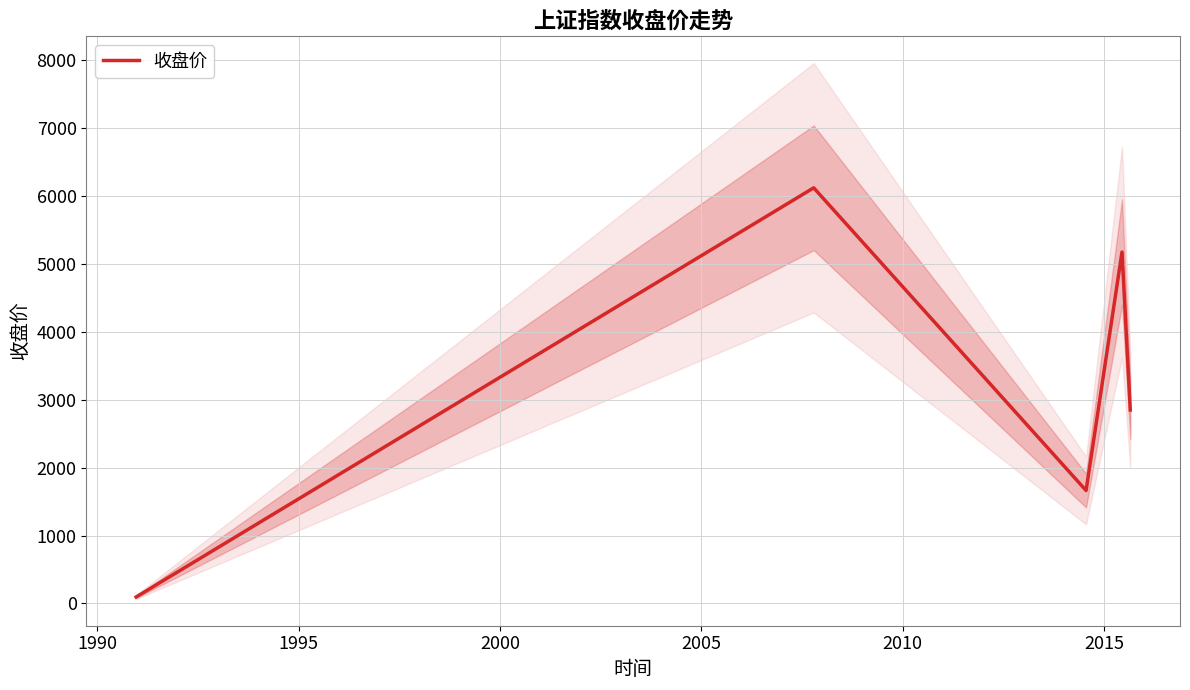

What is the difference between the maximum and minimum values?

6029